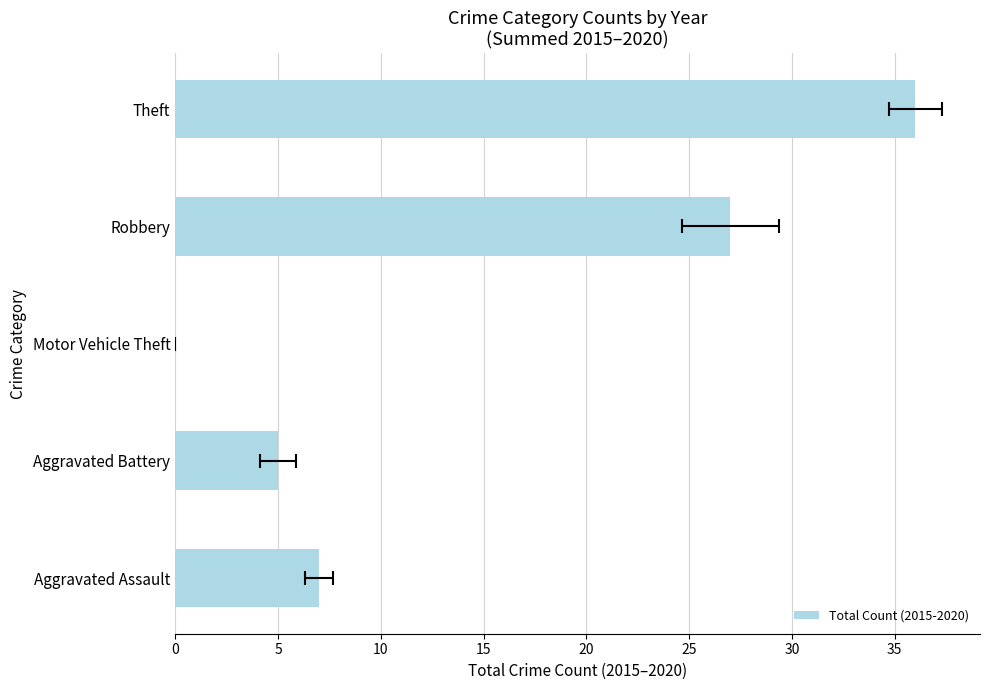

How many bars are there in total?

5